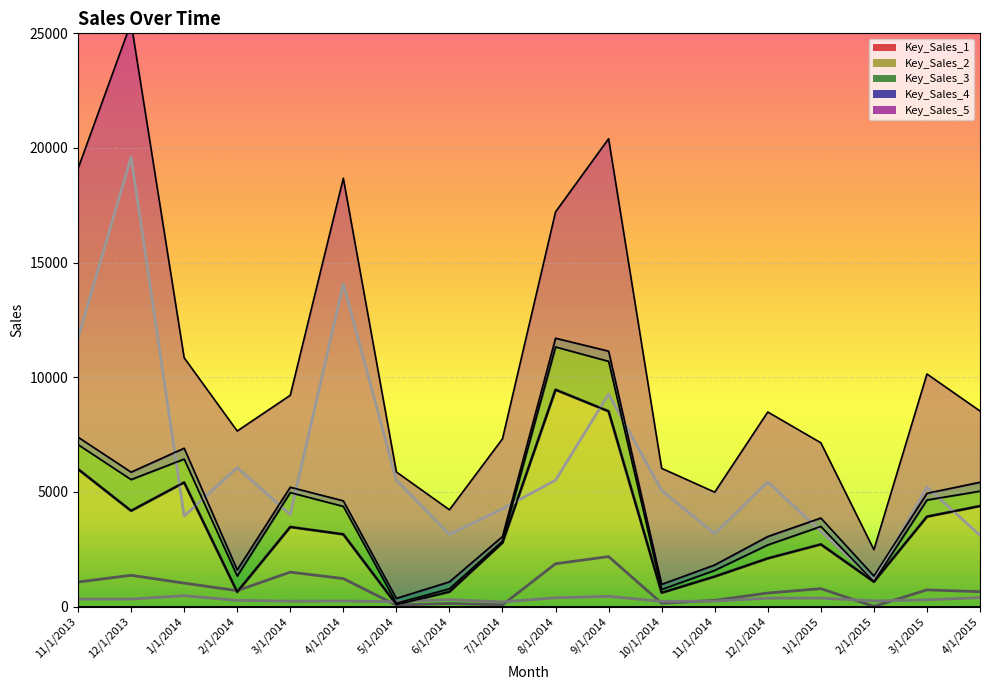

How many data points in Key_Sales_2 are above 3150?

8